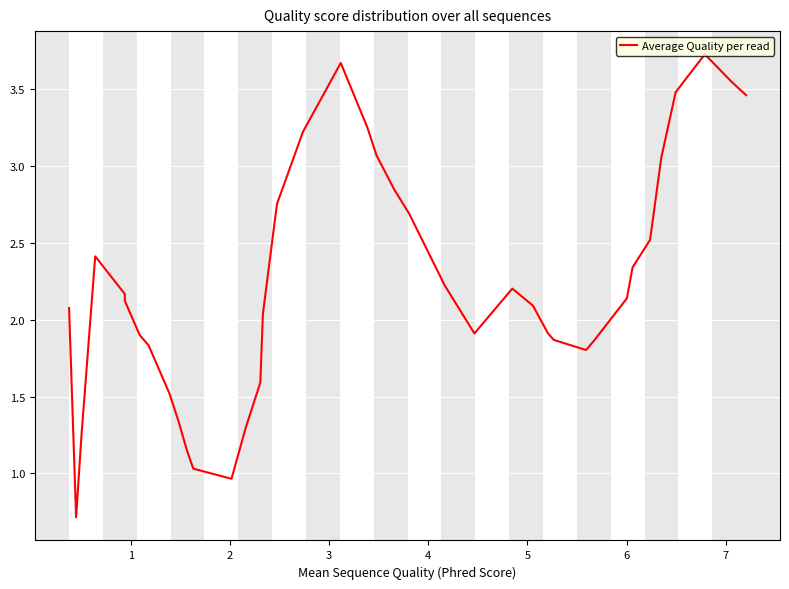

What is the minimum value shown in the chart?

0.7